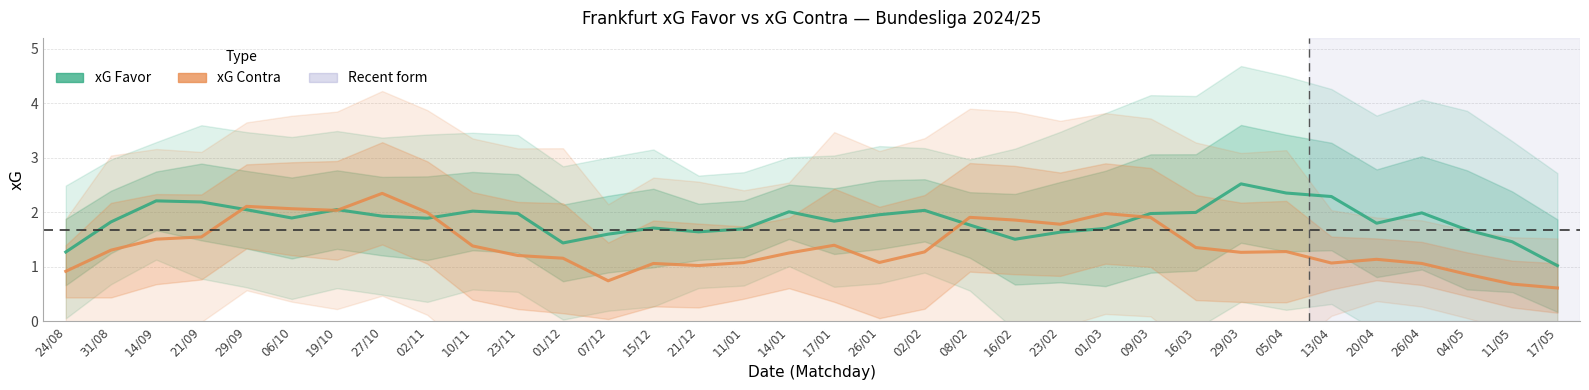

Is the value of xG Favor at 08/02 greater than the value of xG Contra at 11/05?

Yes